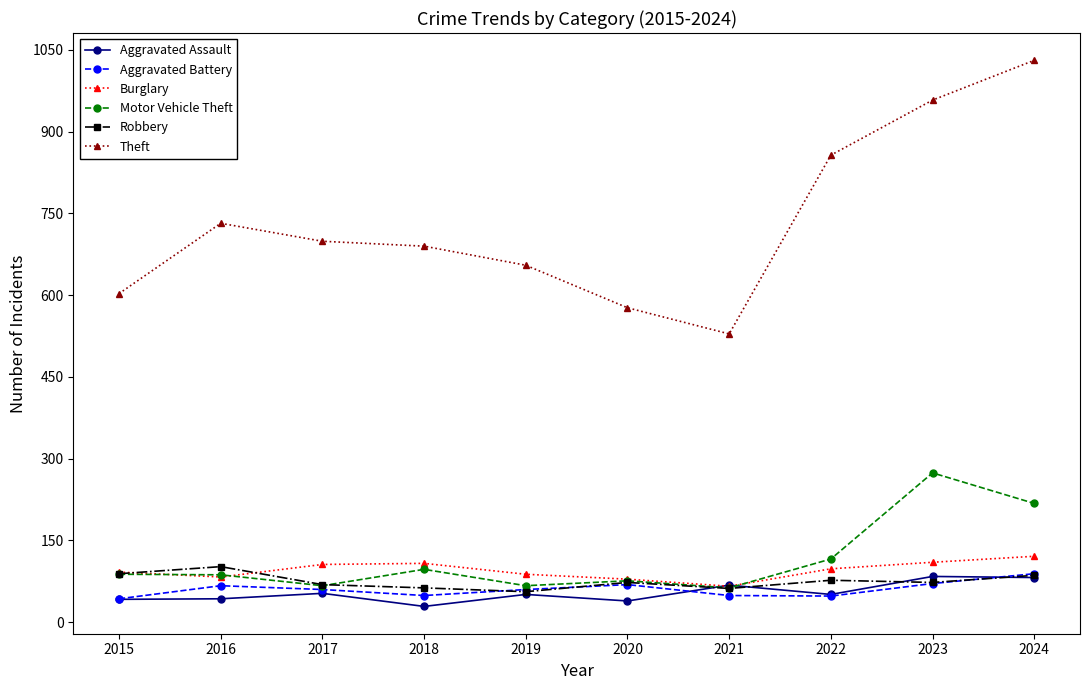

True or false: Robbery has a value of 56 at 2019.

True